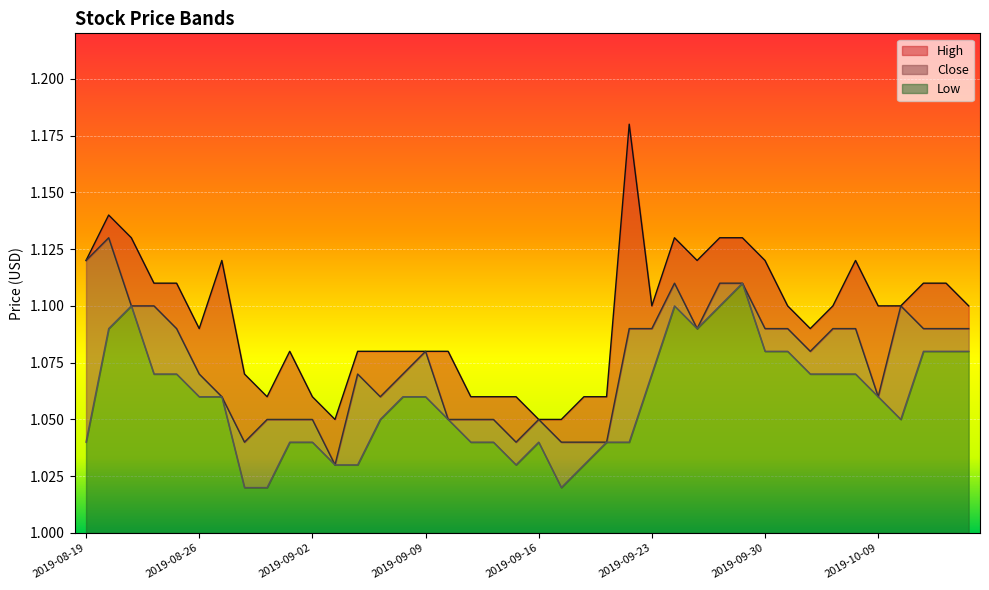

What is the smallest value displayed?

1.0